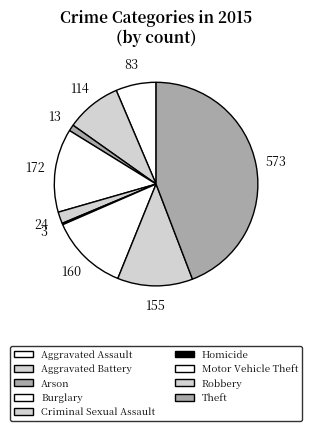

To the nearest percent, what percentage of the pie is Burglary?

13%